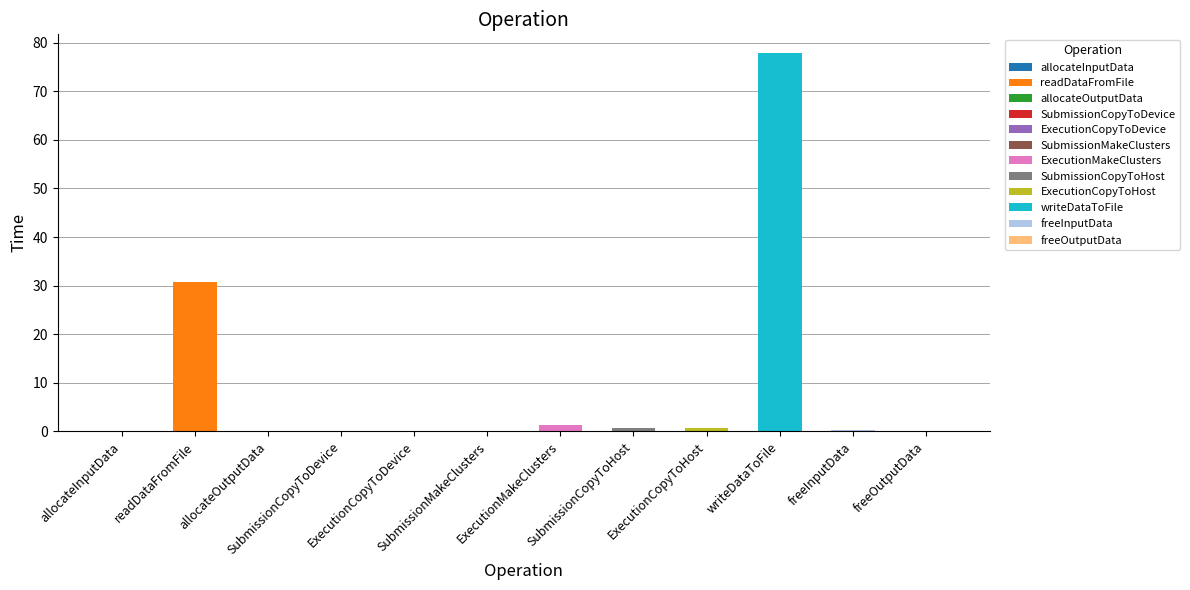

What is the label of the 7th bar from the left?

ExecutionMakeClusters